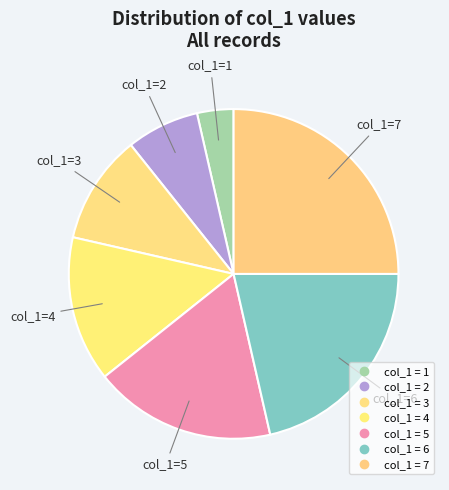

Which category has the biggest portion of the pie?

7